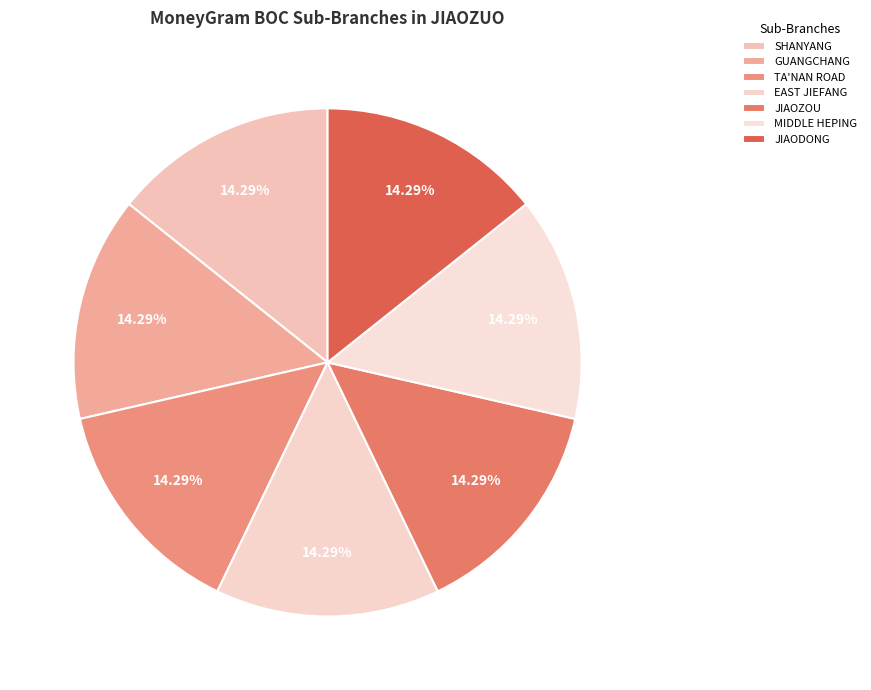

How many segments does this pie chart have?

7